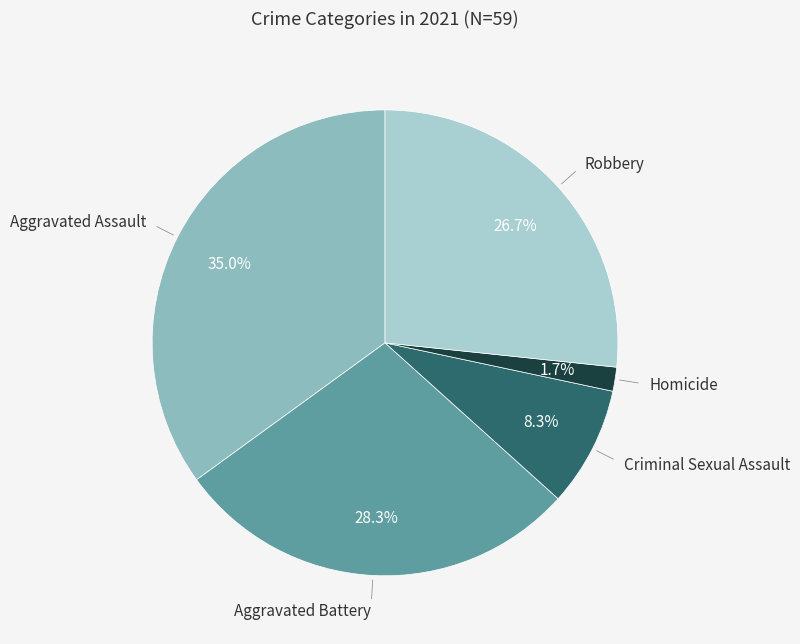

Combined, what portion of the pie is Homicide and Aggravated Battery?

30.0%